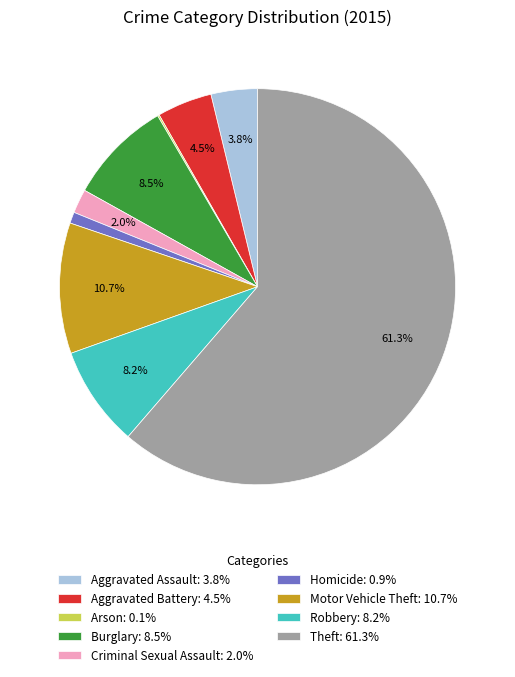

To the nearest percent, what is the average slice percentage?

11%